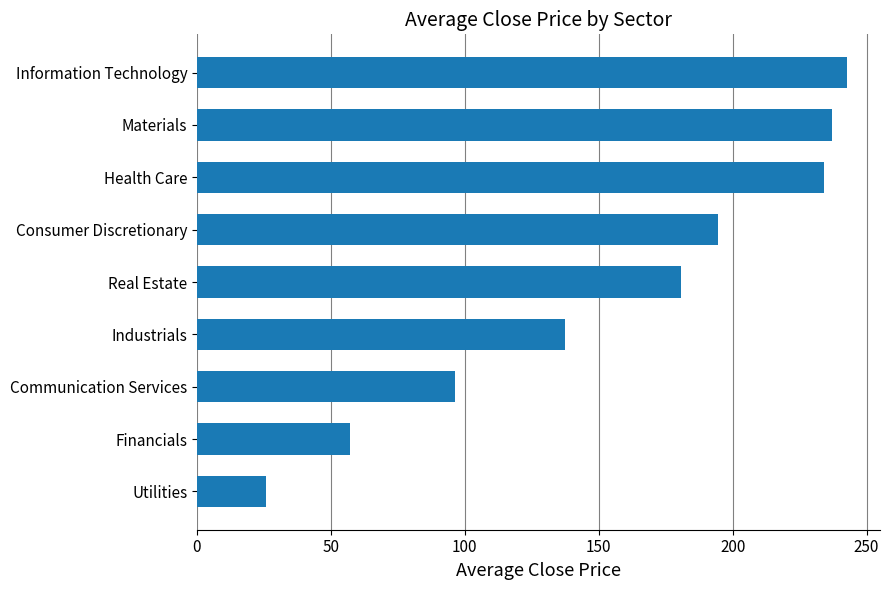

How many categories are shown in the chart?

9